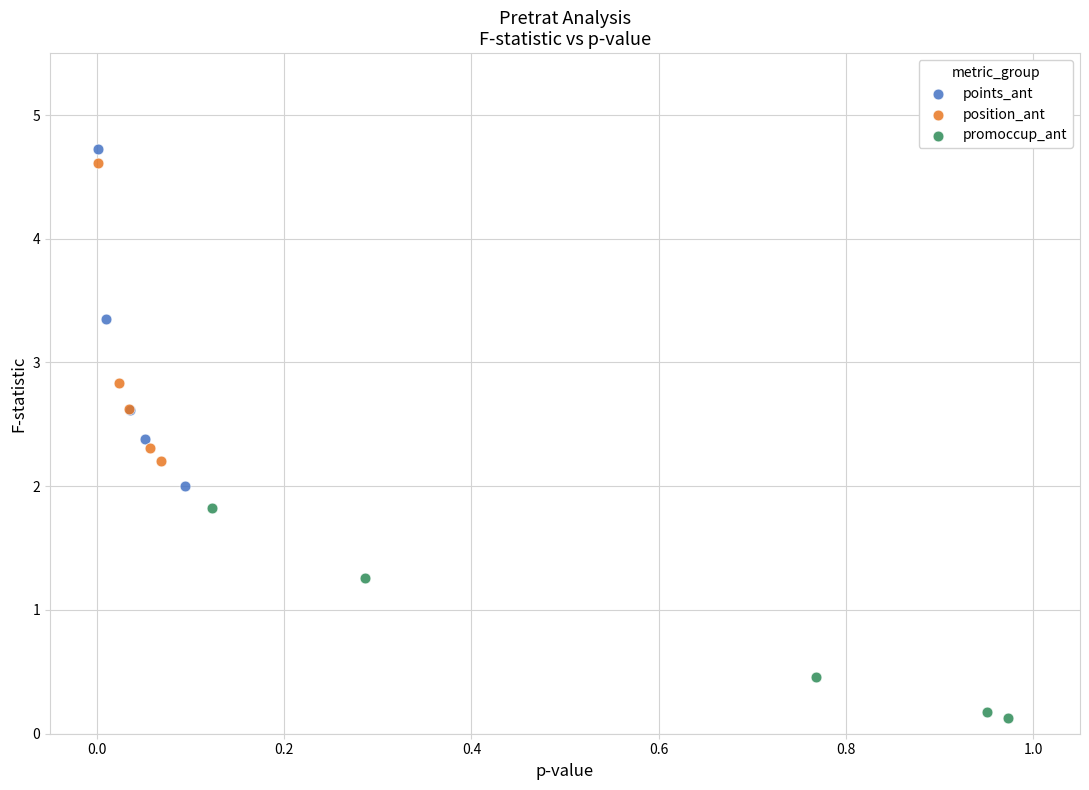

Which series contains the highest Y value?

points_ant